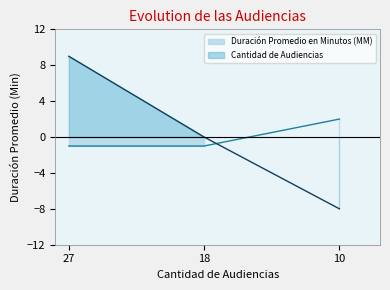

Which series changed the most between 27 and 10?

Cantidad de Audiencias